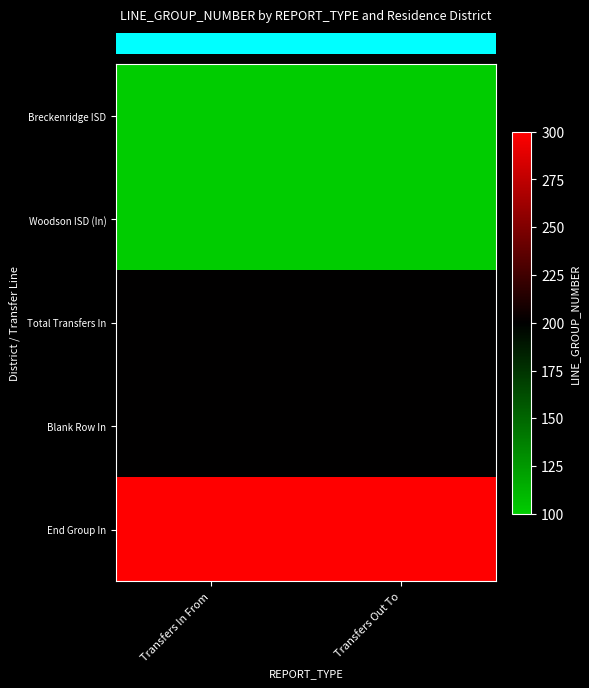

Reading left to right, transcribe all the data shown in this chart.

row_0: 100	100
row_1: 100	100
row_2: 200	200
row_3: 200	200
row_4: 300	300